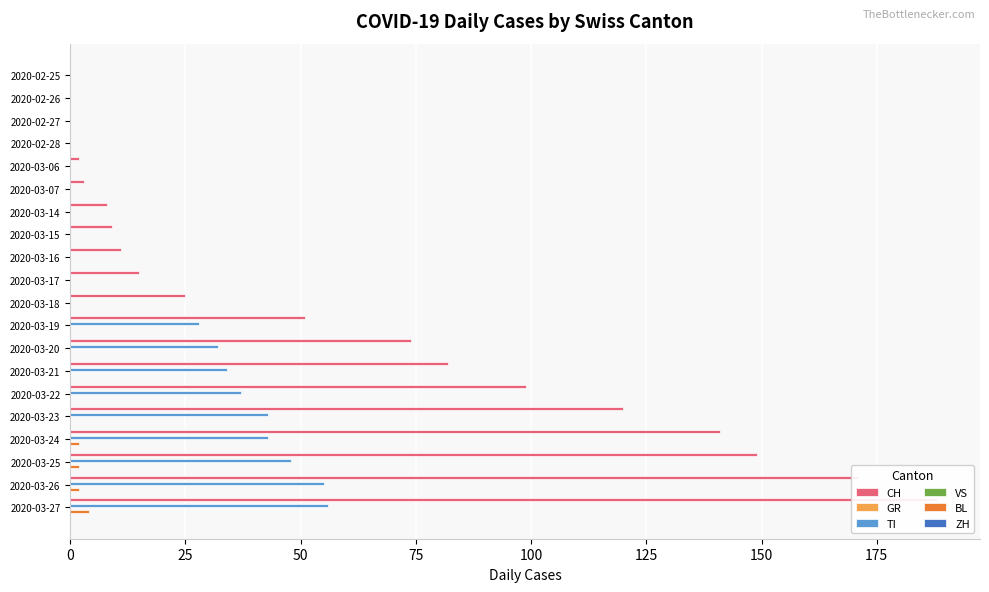

At 125, list the series in order from largest to smallest.

CH, GR, VS, ZH, TI, BL